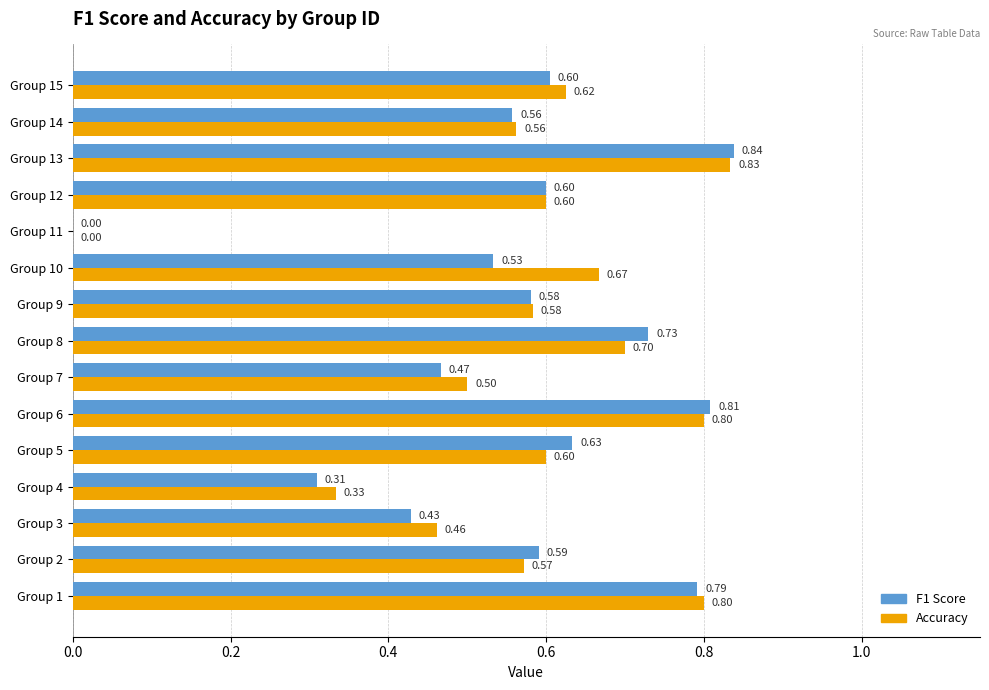

What is the sum of the Accuracy values at Group 10 and Group 15?

1.3